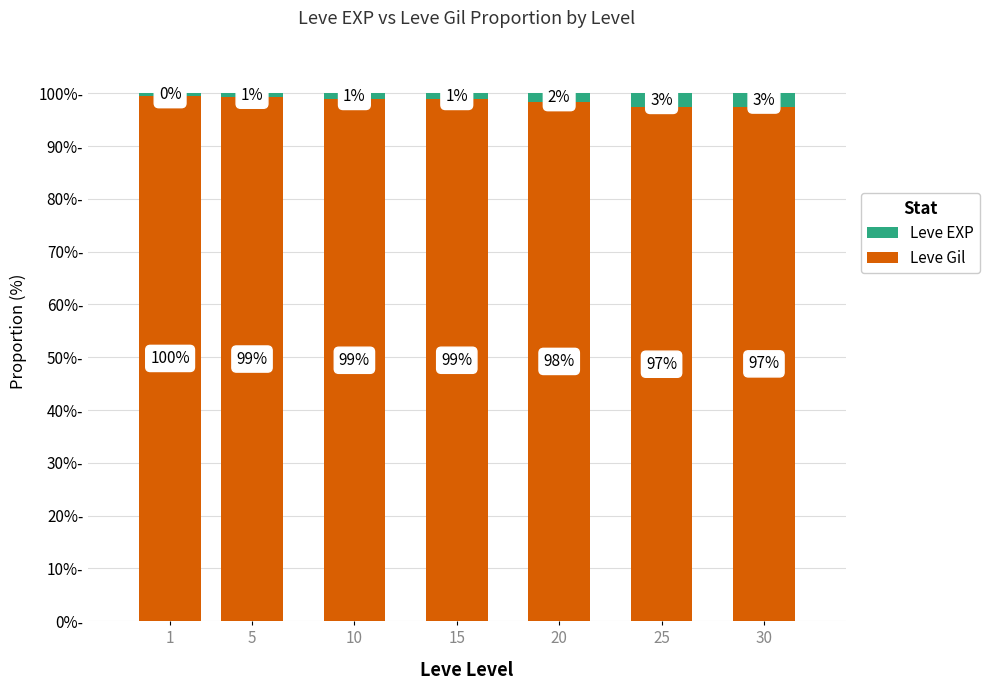

What is the difference between the second highest and minimum values in the Leve Gil series?

2.0